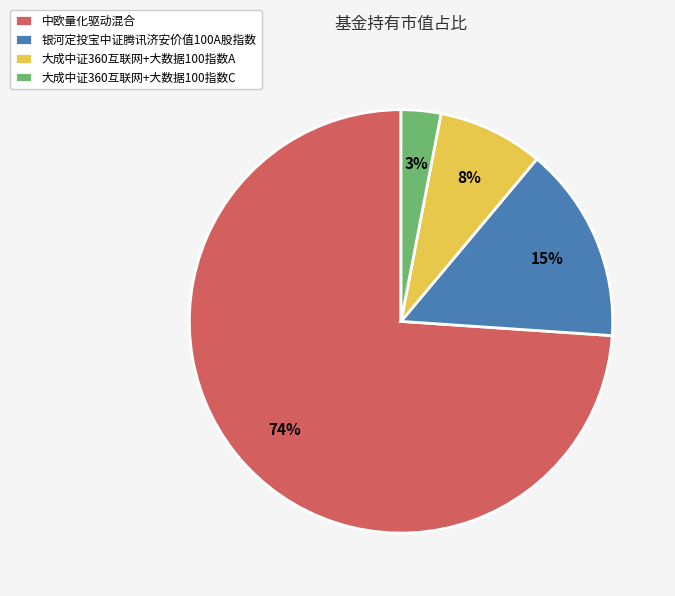

Between 大成中证360互联网+大数据100指数C and 中欧量化驱动混合, which is larger?

中欧量化驱动混合